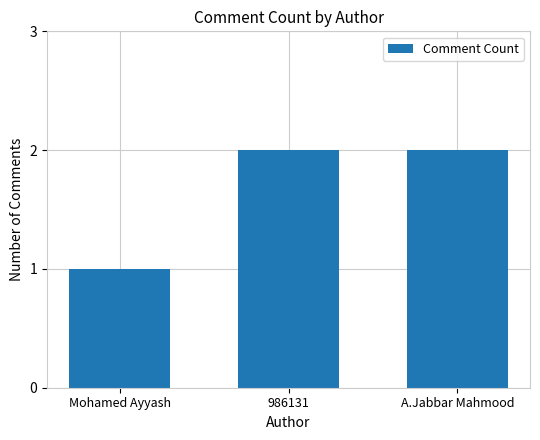

What is the minimum value shown in the chart?

1